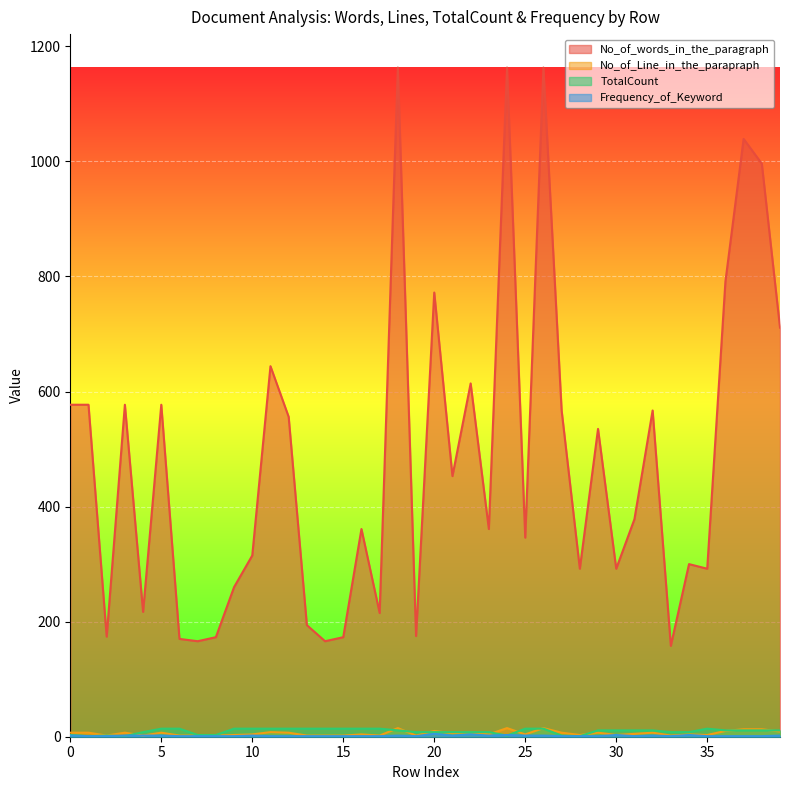

What is the spread (max minus min) of values at 15?

172